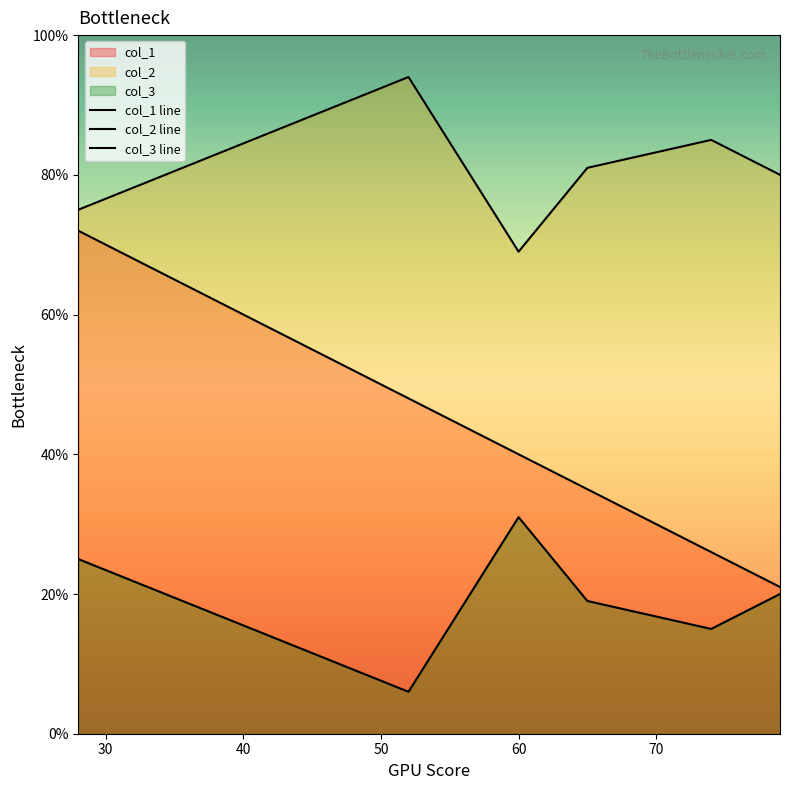

How many lines are shown in the chart?

3